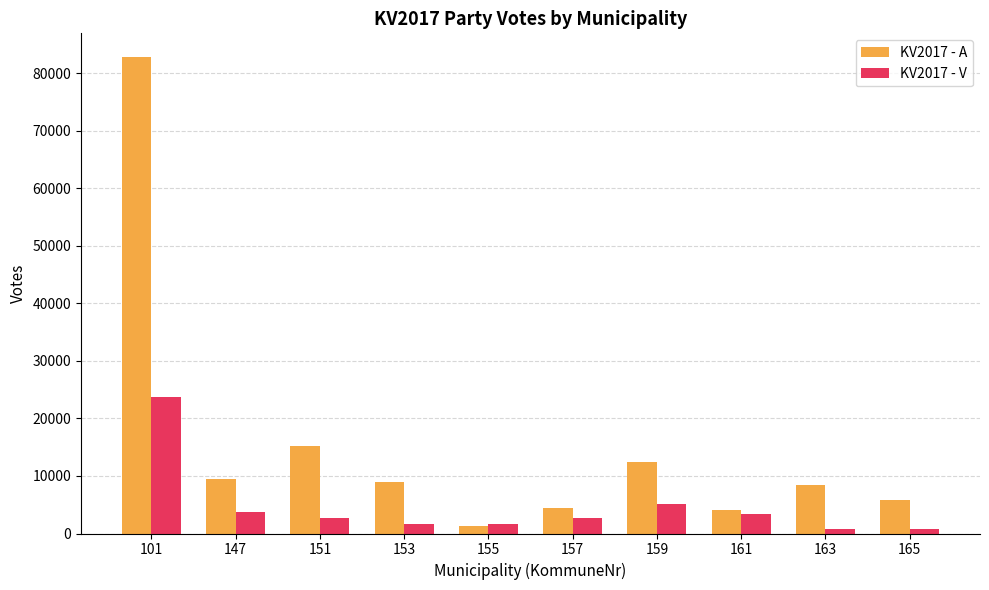

What is the difference between the highest and lowest values at 165?

4977